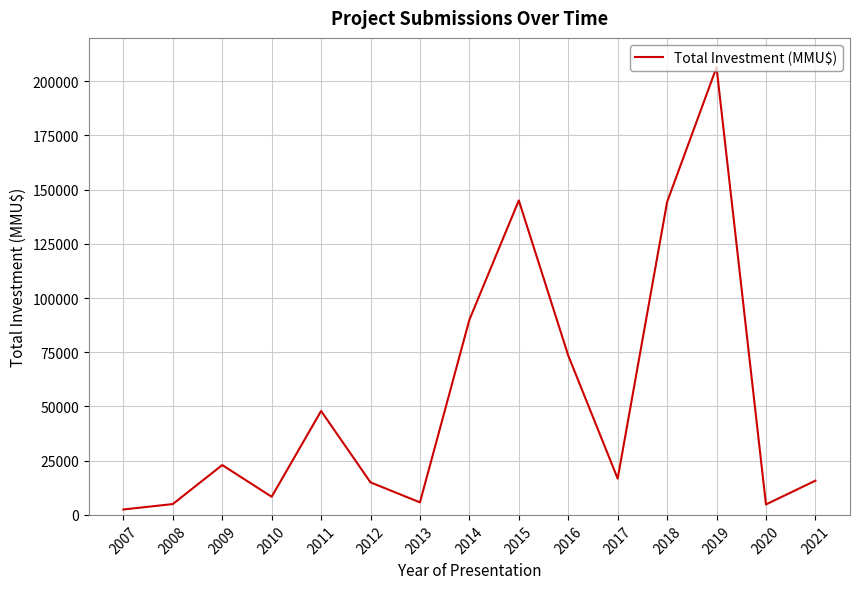

What is the maximum value shown in the chart?

206431